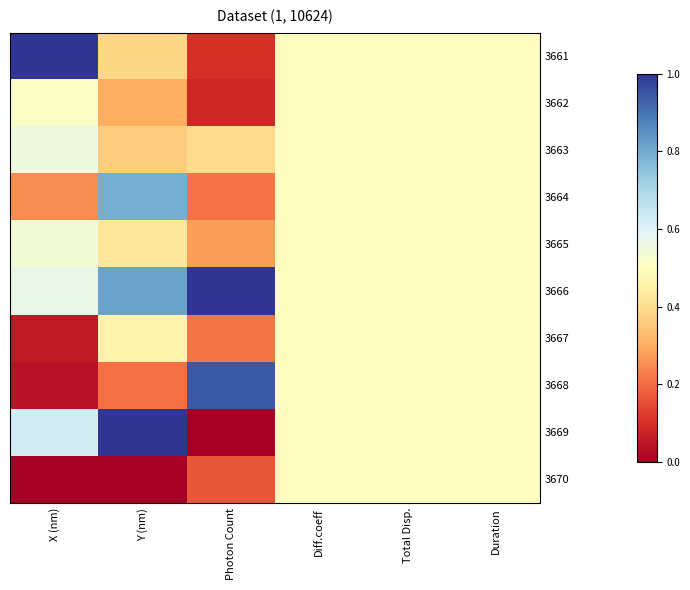

At Diff.coeff, list the series in order from largest to smallest.

3661, 3662, 3663, 3664, 3665, 3666, 3667, 3668, 3669, 3670